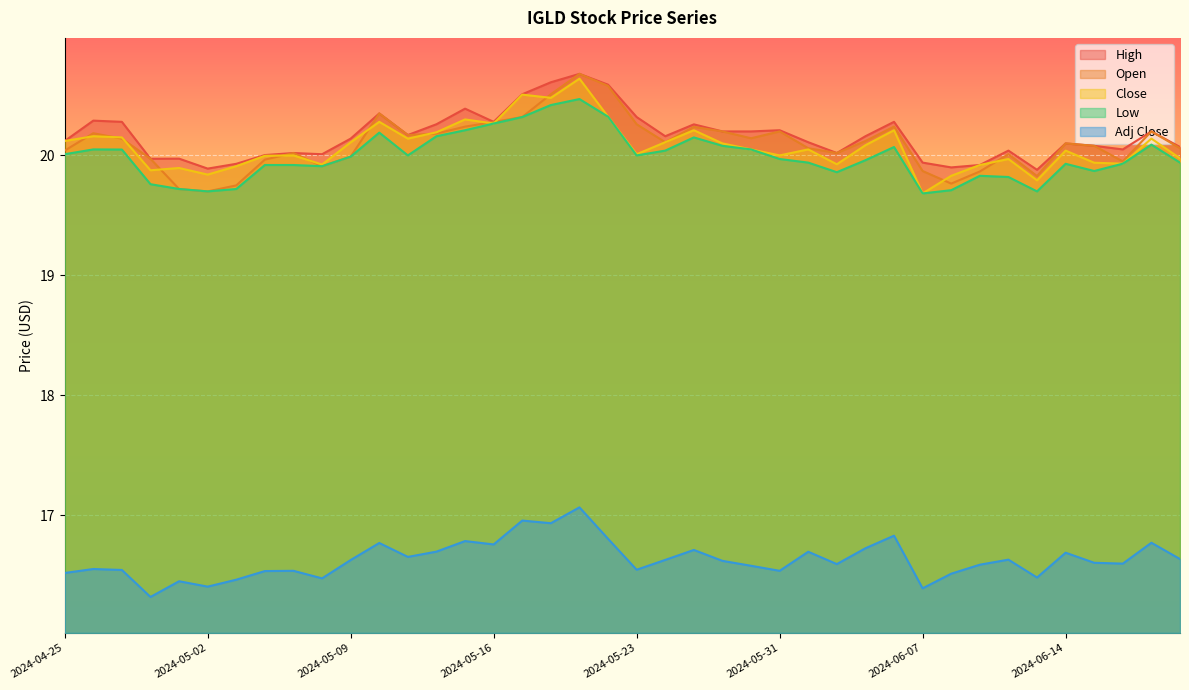

Which series changed the most between 2024-05-15 and 2024-05-24?

High